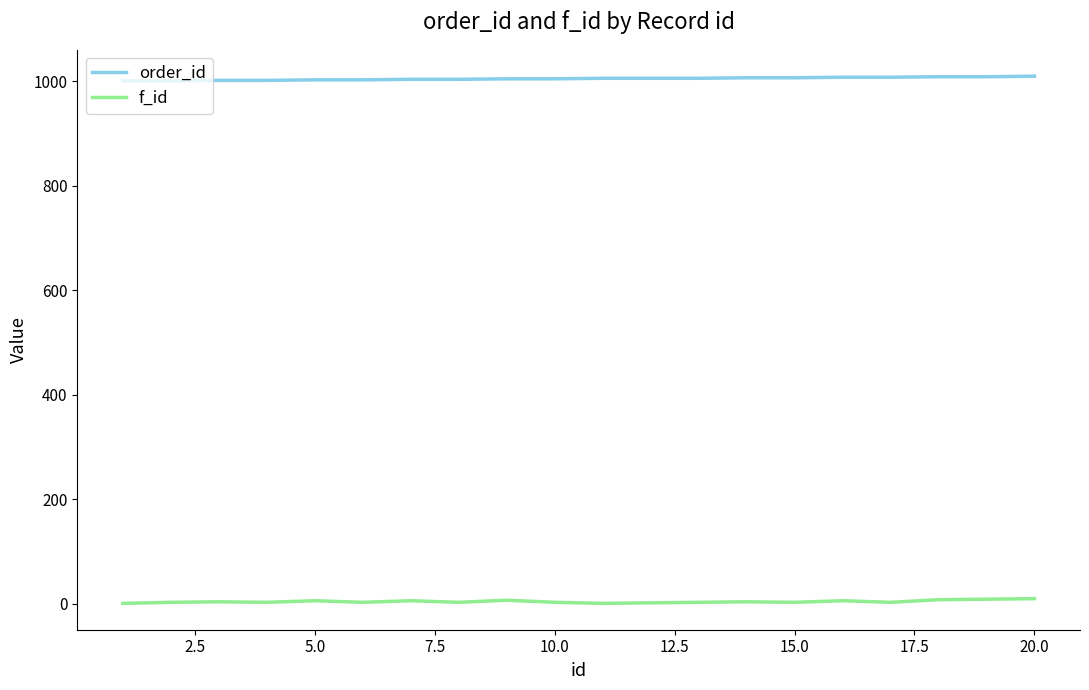

What is the difference between the maximum and minimum values in the order_id series?

9